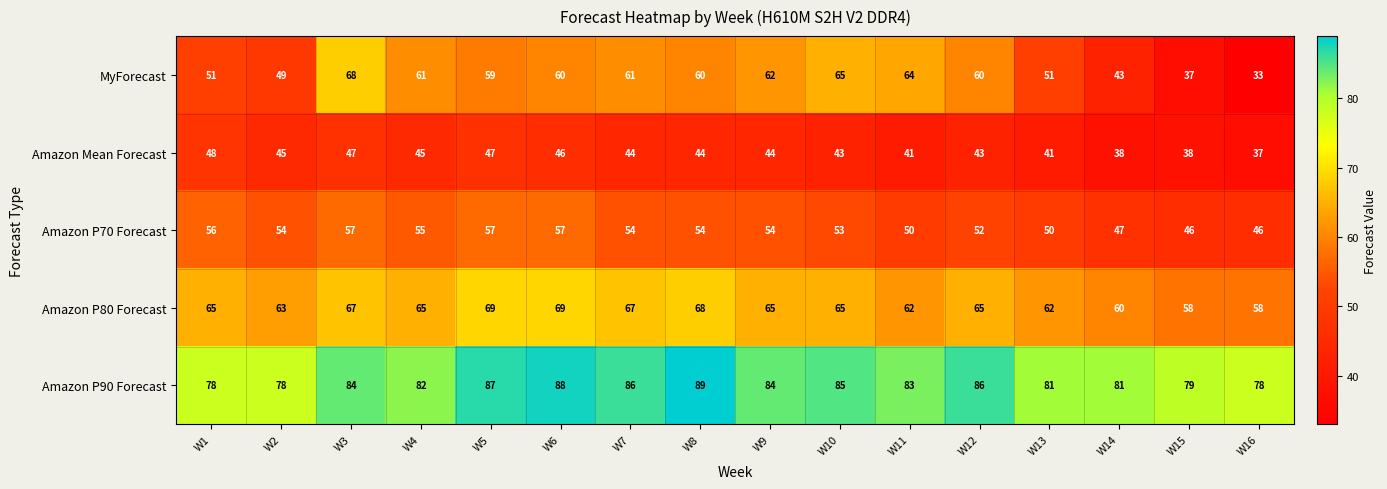

What is the greatest value displayed?

89